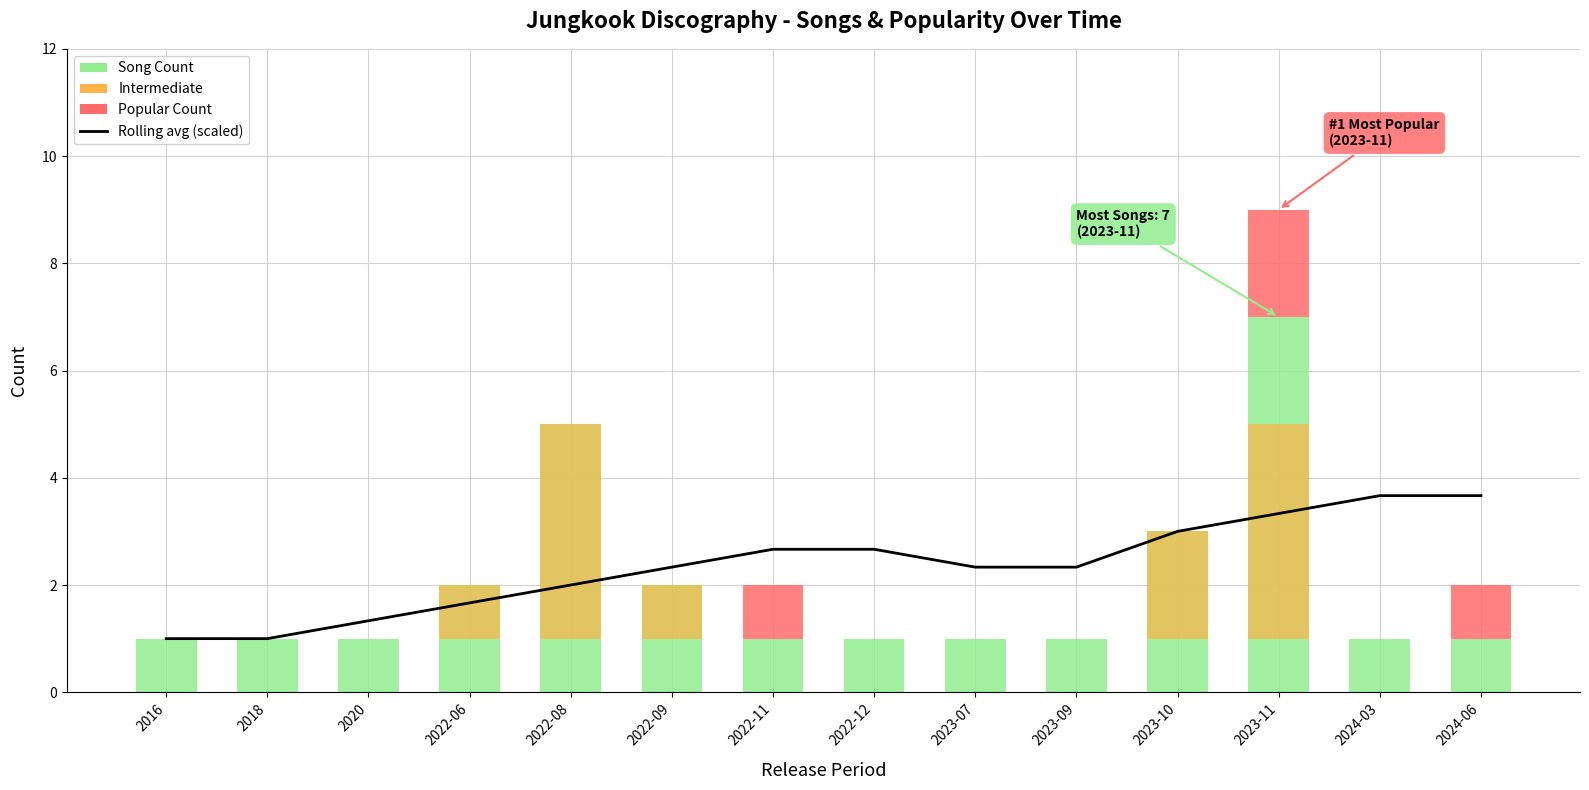

The value of song_count at 2022-09 is 2.0. True or false?

True